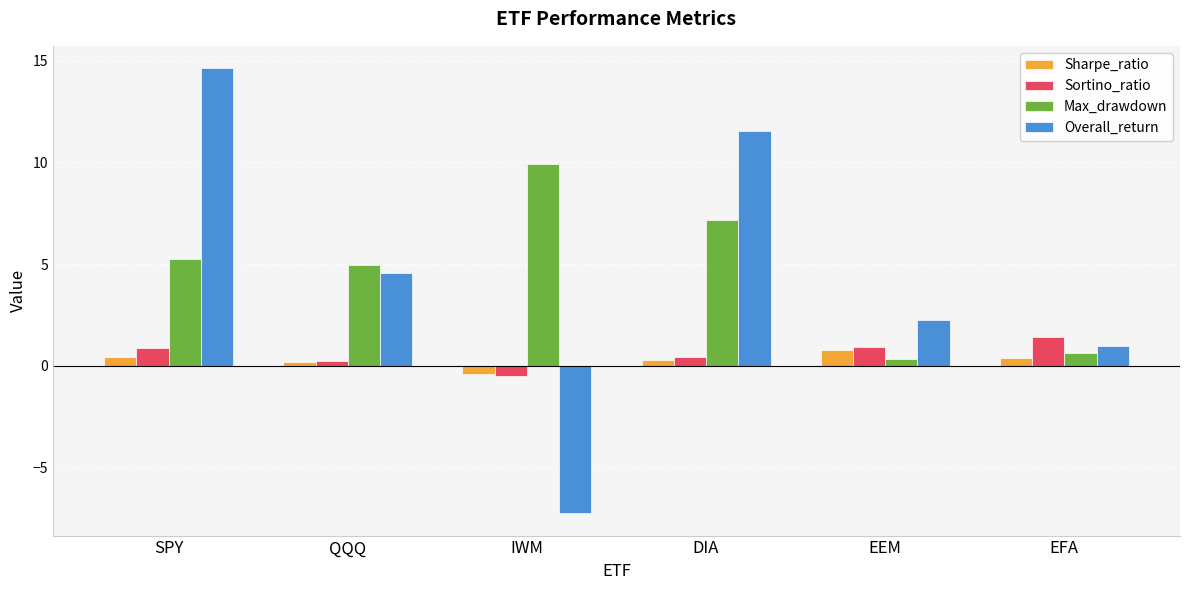

Count the Sharpe_ratio values in the range 0 to 1.

5